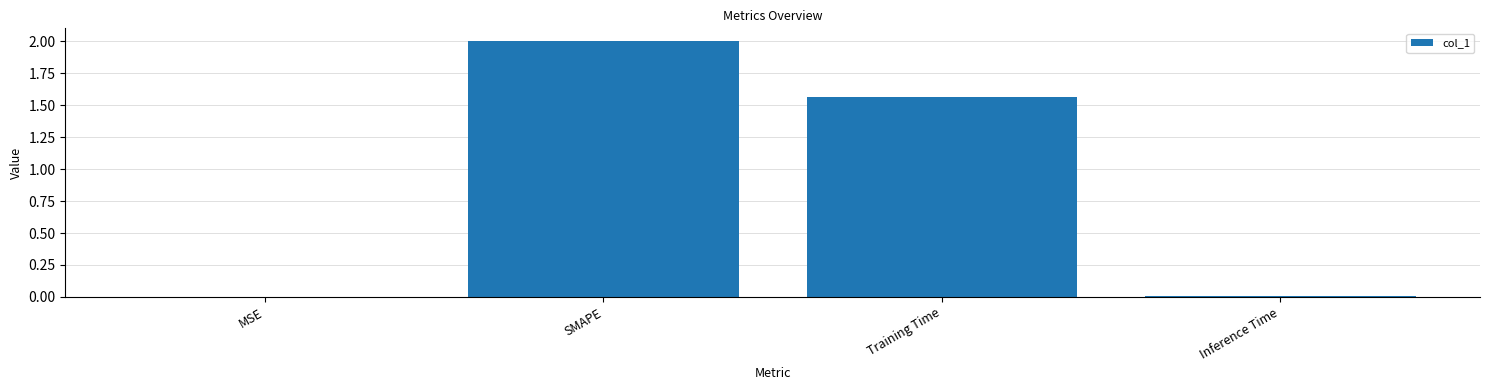

At which label is the value closest to 1?

Training Time